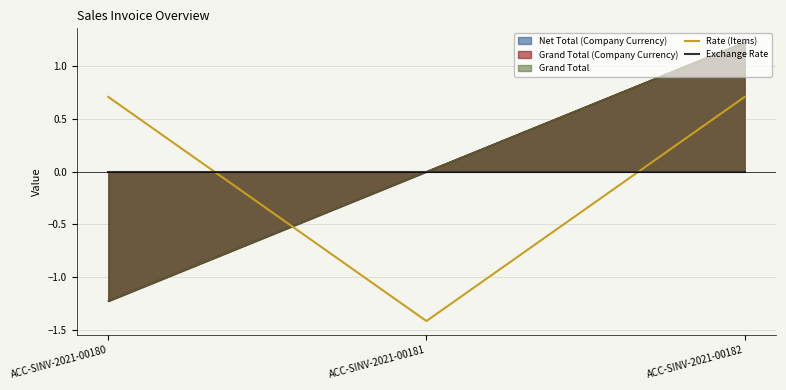

Which category has the lowest value in the Exchange Rate series?

ACC-SINV-2021-00180